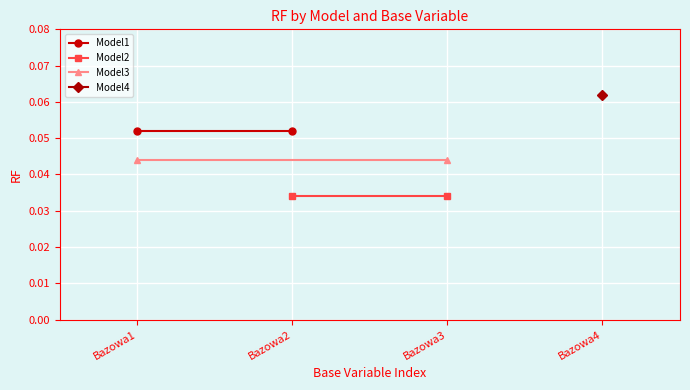

Is it true that Model1 equals 0.1 at Bazowa2?

False